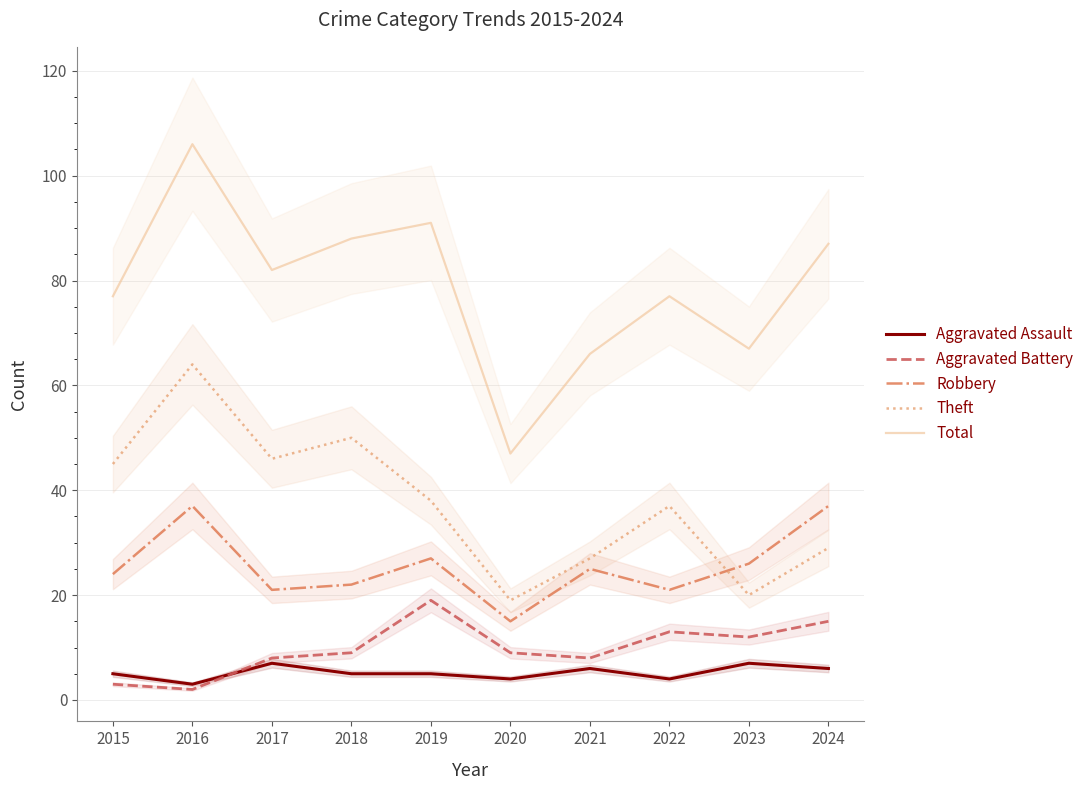

What is the greatest value displayed?

106